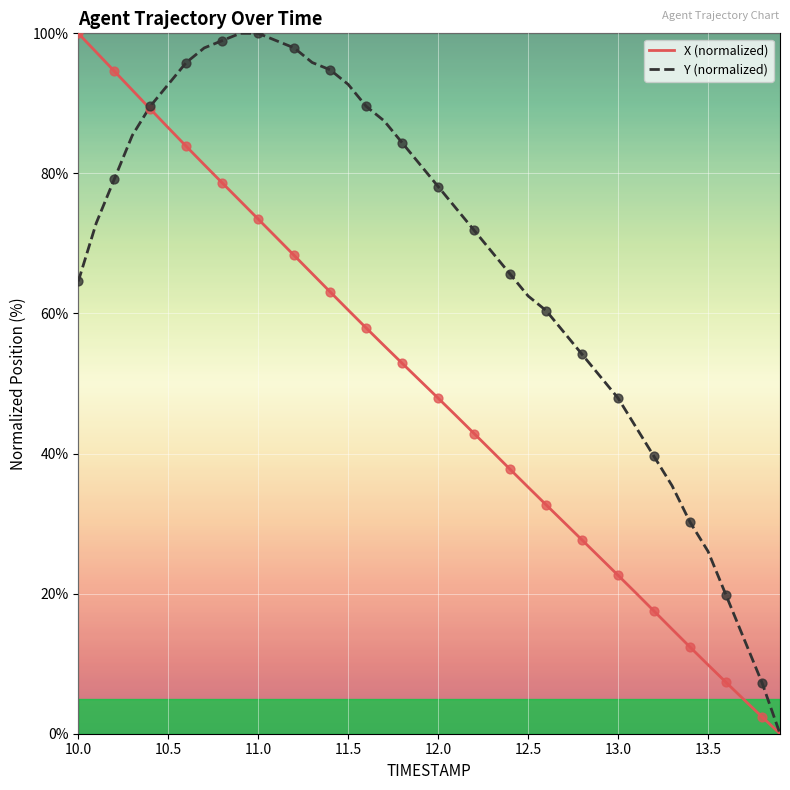

Rank the series by their average value, from highest to lowest.

Y (normalized), X (normalized)